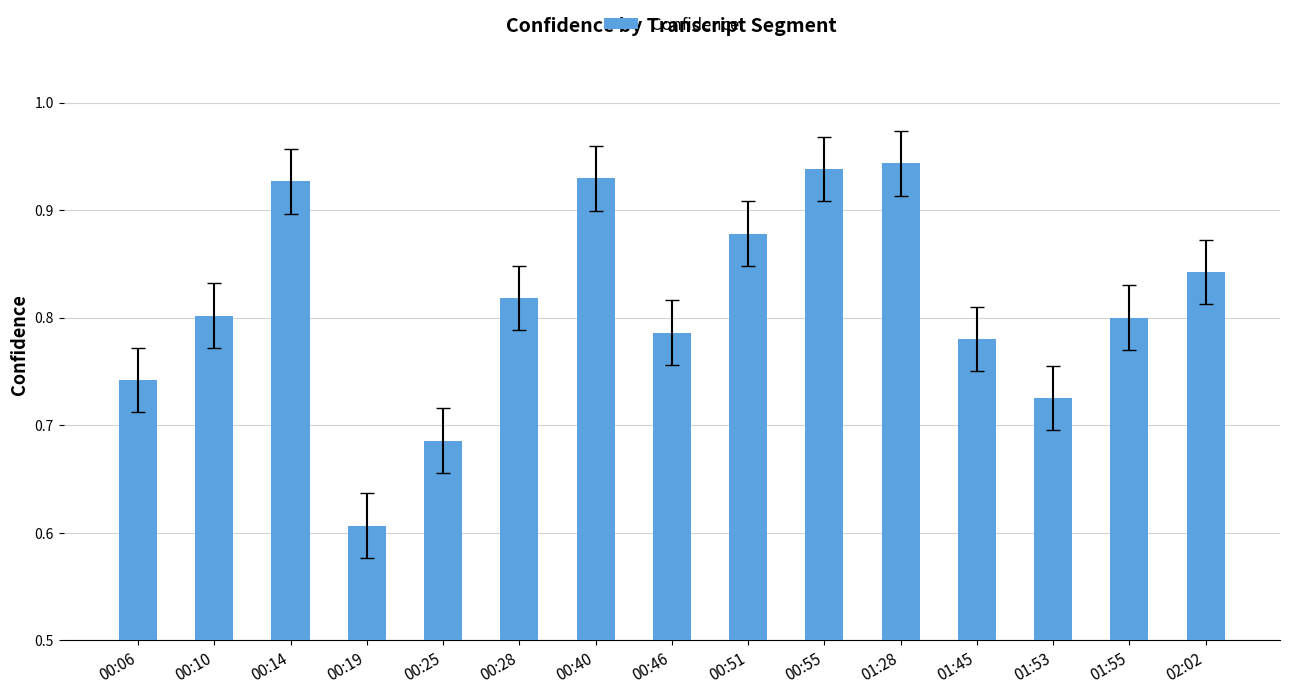

At which category does the chart reach its minimum across all series?

00:19